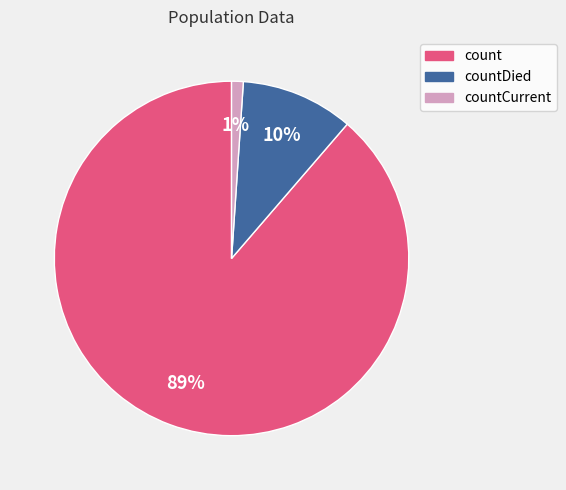

How many slices are in this pie chart?

3